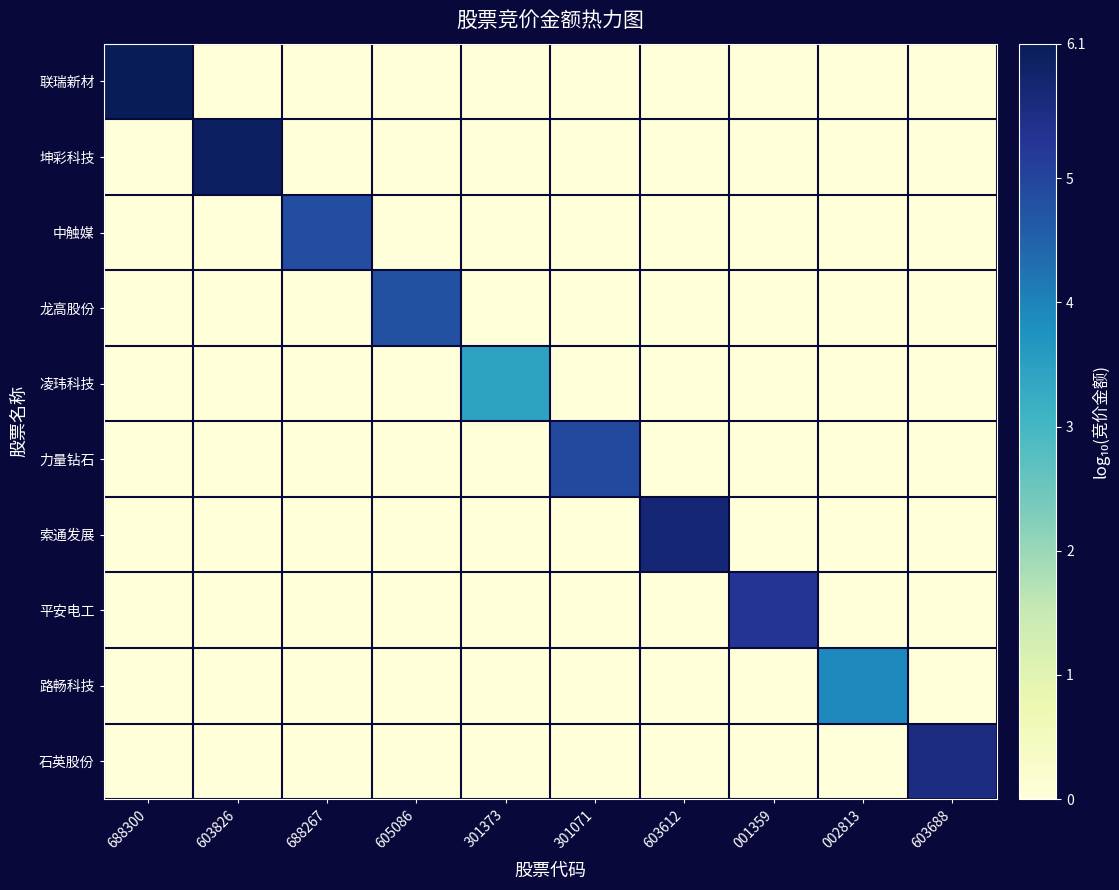

At which category is the sum across all series the highest?

688300